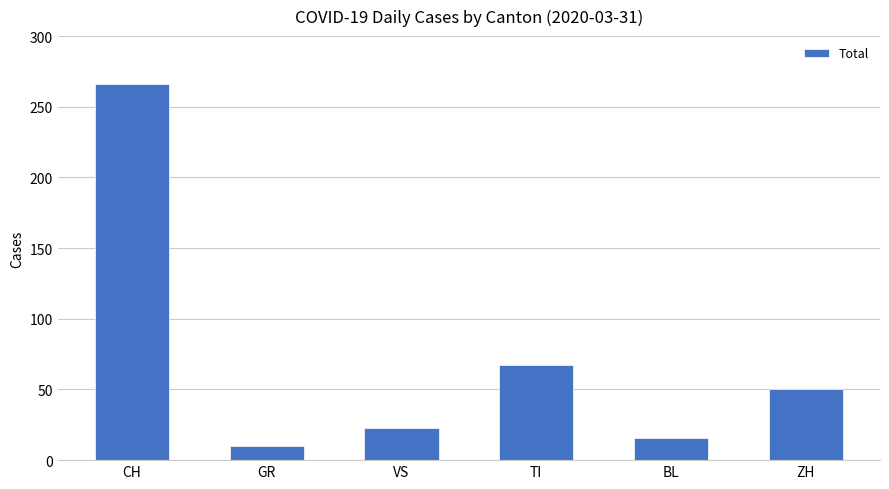

Reading left to right, list all the values displayed in this chart.

CH=266	GR=10	VS=23	TI=67	BL=16	ZH=50